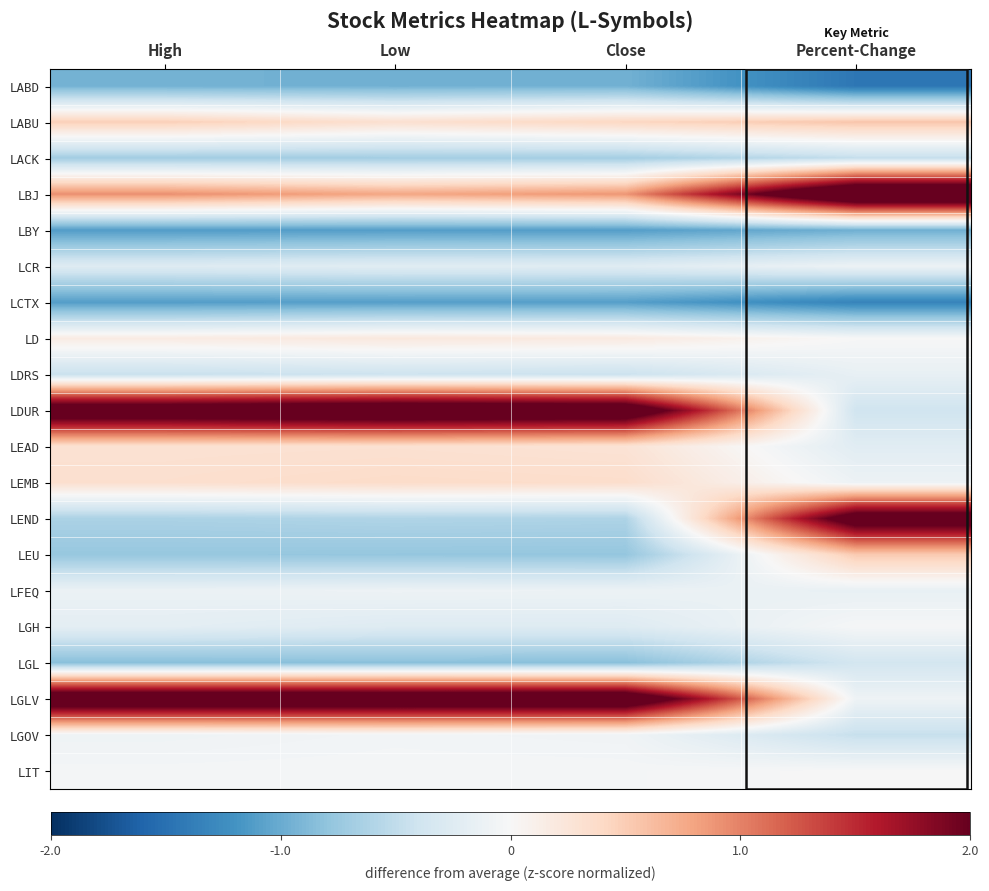

At which category does the chart reach its peak across all series?

Percent-Change